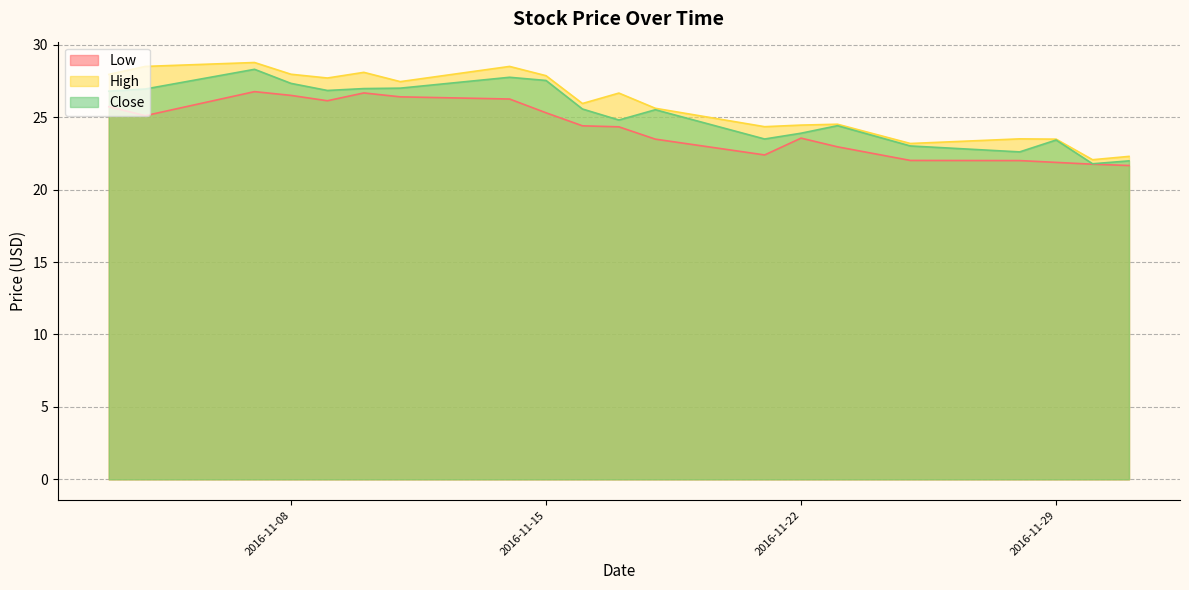

Reading right to left, what are all the values shown in this chart?

Low: 2016-12-01=21.7	2016-11-30=21.8	2016-11-29=21.9	2016-11-28=22.0	2016-11-25=22.0	2016-11-23=23.0	2016-11-22=23.5	2016-11-21=22.4	2016-11-18=23.5	2016-11-17=24.3	2016-11-16=24.4	2016-11-15=25.3	2016-11-14=26.2	2016-11-11=26.4	2016-11-10=26.7	2016-11-09=26.1	2016-11-08=26.5	2016-11-07=26.8	2016-11-04=25.1	2016-11-03=25.7
High: 2016-12-01=22.3	2016-11-30=22.1	2016-11-29=23.5	2016-11-28=23.5	2016-11-25=23.2	2016-11-23=24.5	2016-11-22=24.5	2016-11-21=24.3	2016-11-18=25.6	2016-11-17=26.7	2016-11-16=25.9	2016-11-15=27.9	2016-11-14=28.5	2016-11-11=27.5	2016-11-10=28.1	2016-11-09=27.7	2016-11-08=28.0	2016-11-07=28.8	2016-11-04=28.5	2016-11-03=28.0
Close: 2016-12-01=22.0	2016-11-30=21.8	2016-11-29=23.4	2016-11-28=22.6	2016-11-25=23.0	2016-11-23=24.4	2016-11-22=23.9	2016-11-21=23.5	2016-11-18=25.5	2016-11-17=24.8	2016-11-16=25.6	2016-11-15=27.5	2016-11-14=27.8	2016-11-11=27.0	2016-11-10=27.0	2016-11-09=26.8	2016-11-08=27.3	2016-11-07=28.3	2016-11-04=26.9	2016-11-03=26.8